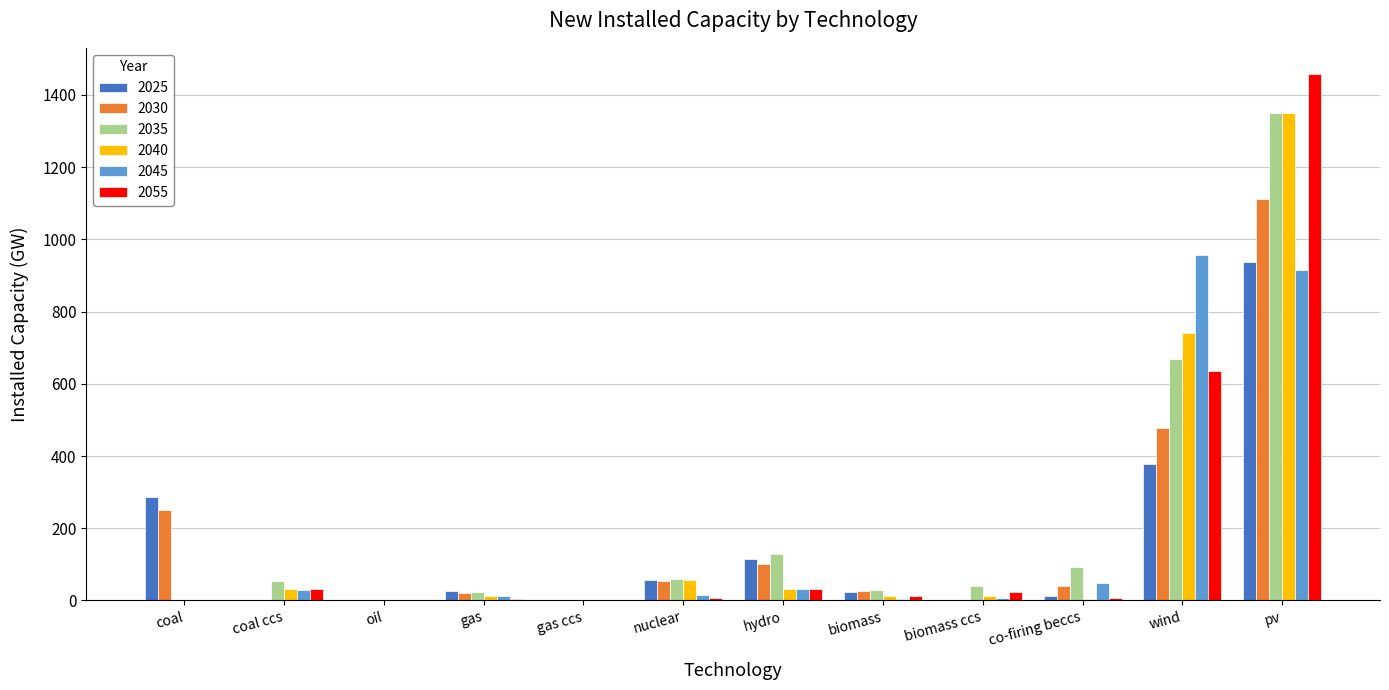

Which series has the largest range (max minus min)?

2055